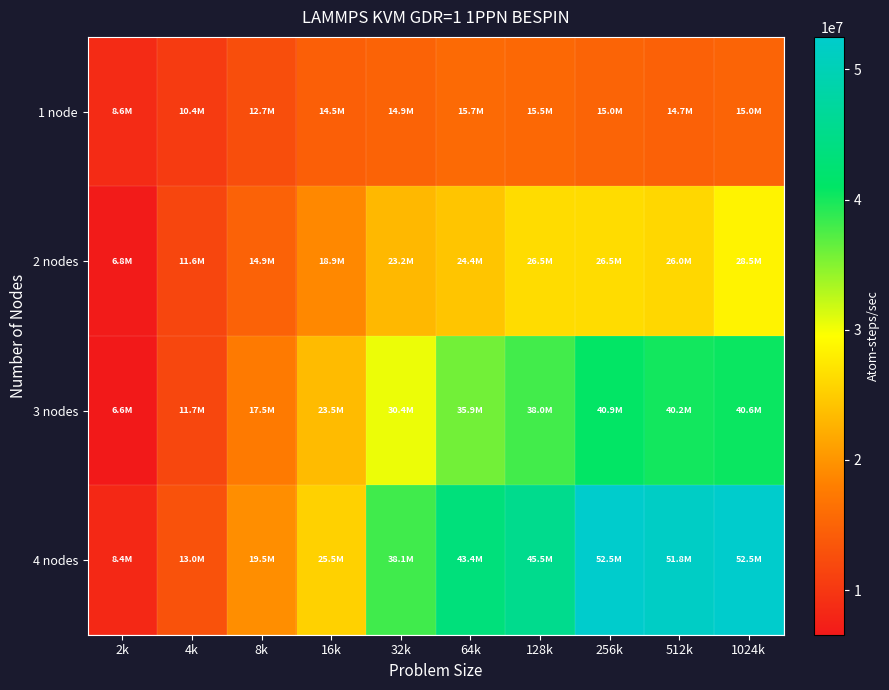

At which category is the sum across all series the highest?

1024k